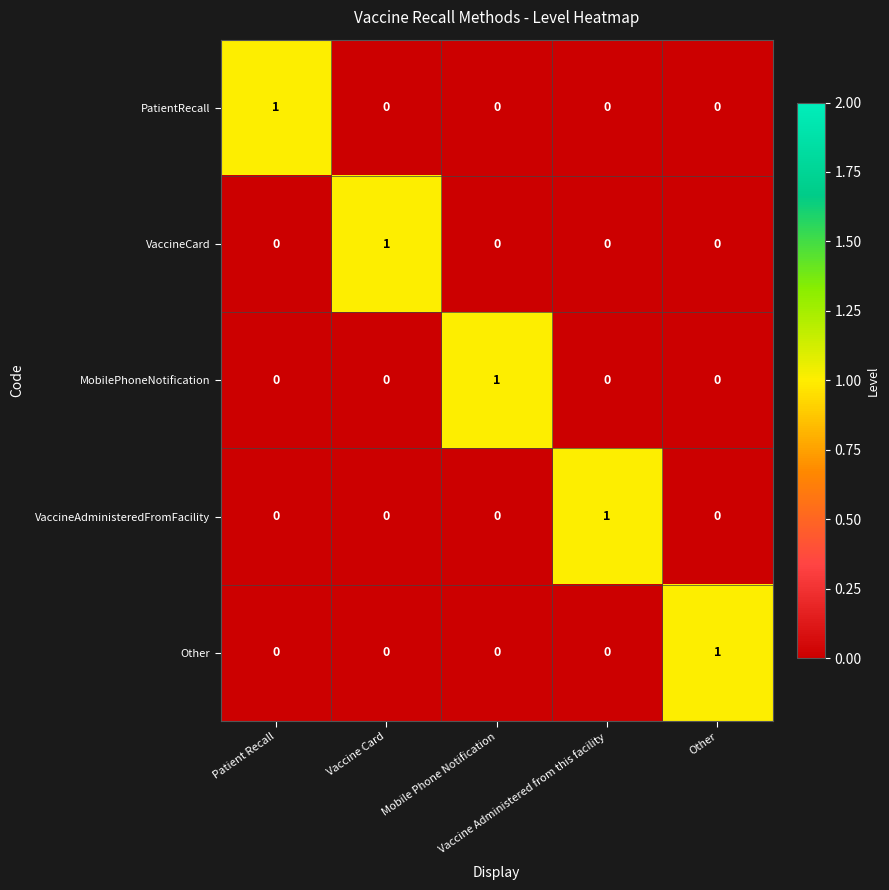

How many PatientRecall values are between 0 and 1?

5